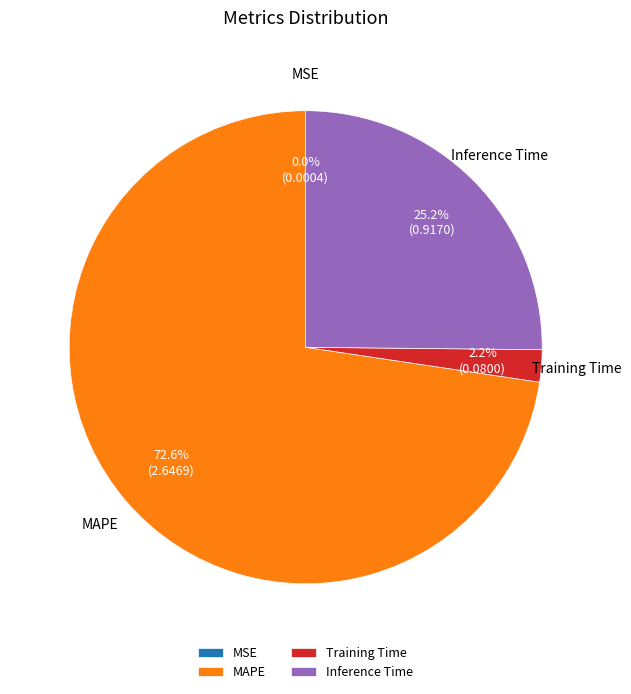

To the nearest percent, what is the difference between the MAPE and Training Time slice percentages?

70%